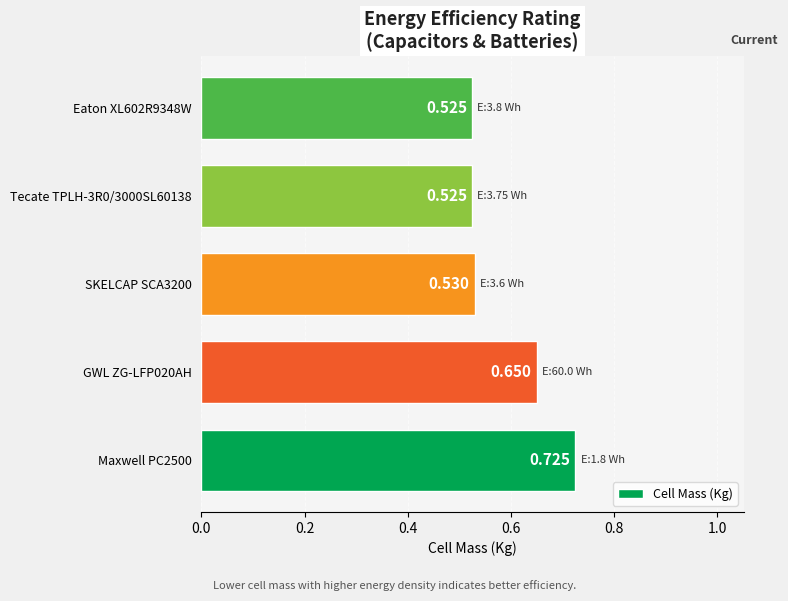

Count the number of data series in this chart.

1